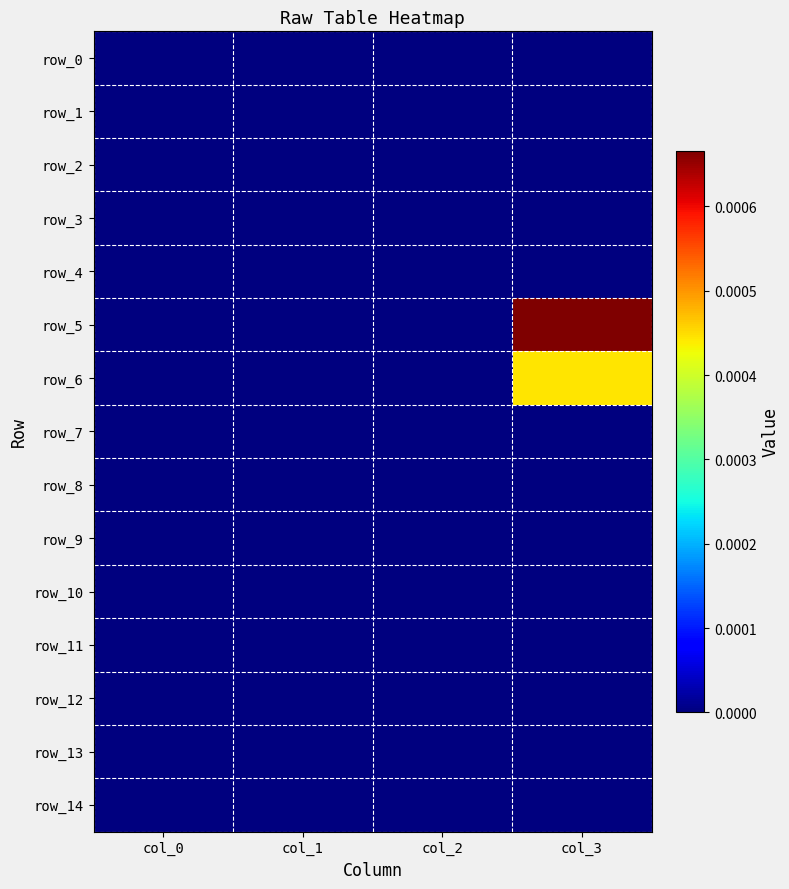

Which has a higher value, col_0 or col_3?

col_0